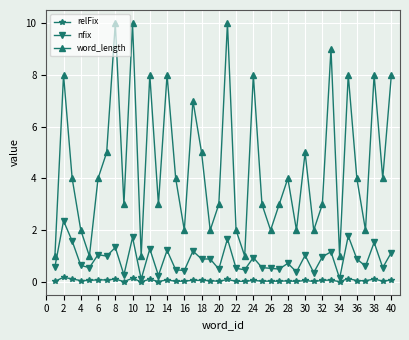

True or false: word_length has more than 2 interior local peaks.

True